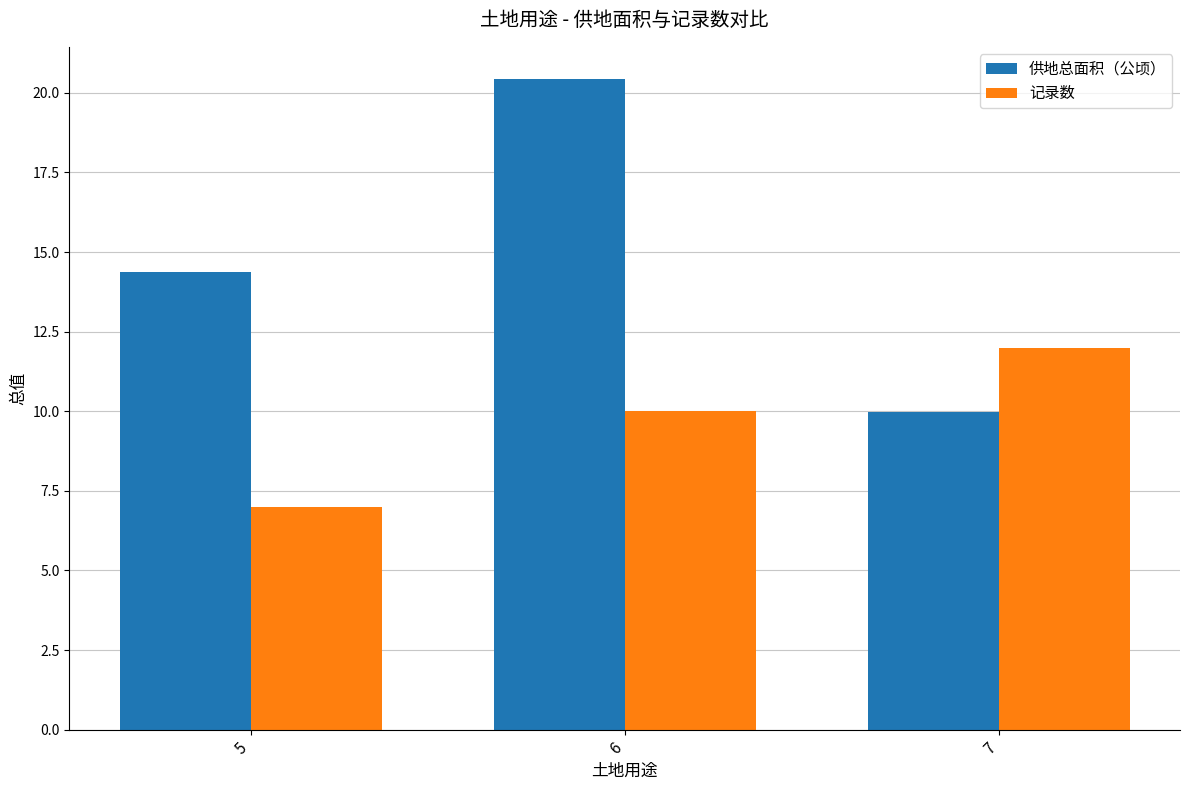

What is the sum of all 供地总面积（公顷） values?

44.8